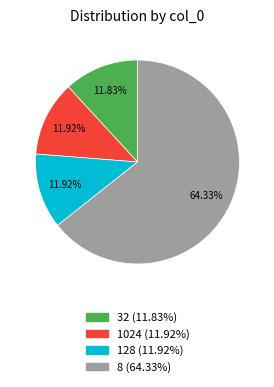

Which category has the biggest portion of the pie?

8